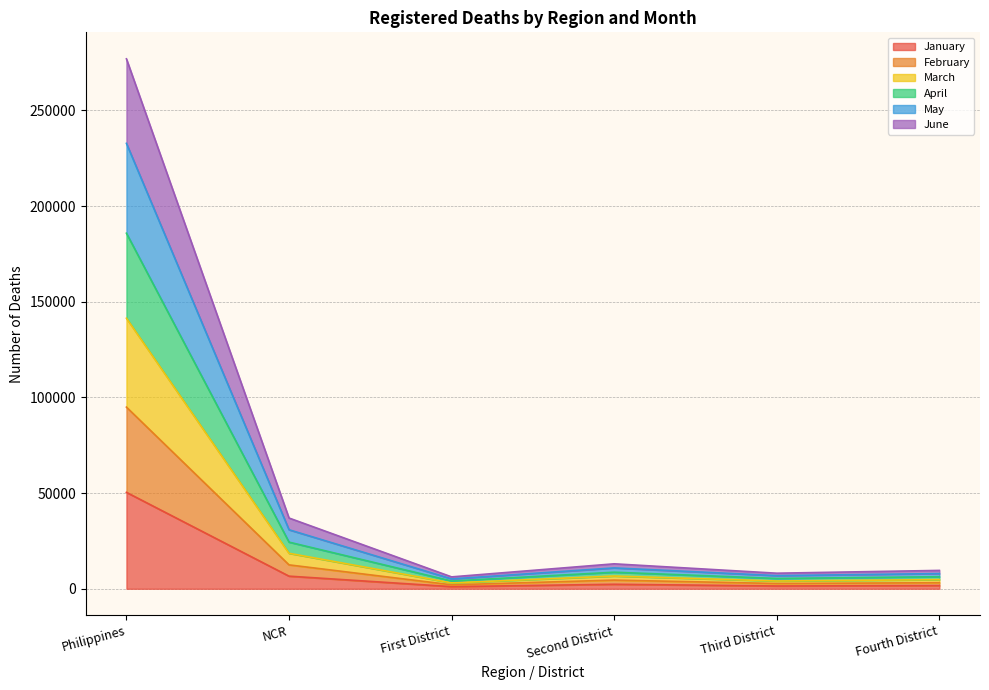

True or false: May has more than 0 points higher than both neighbors.

True